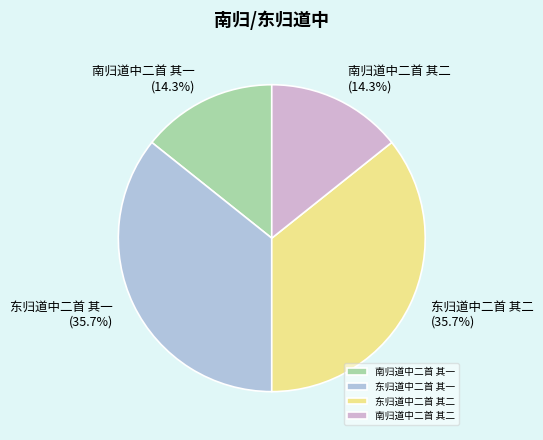

Count the number of slices in the pie.

4